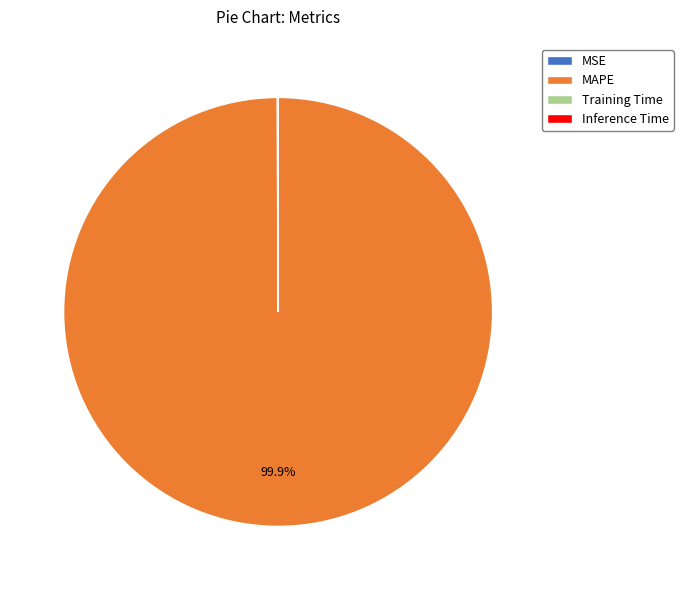

Which category has the biggest portion of the pie?

MAPE